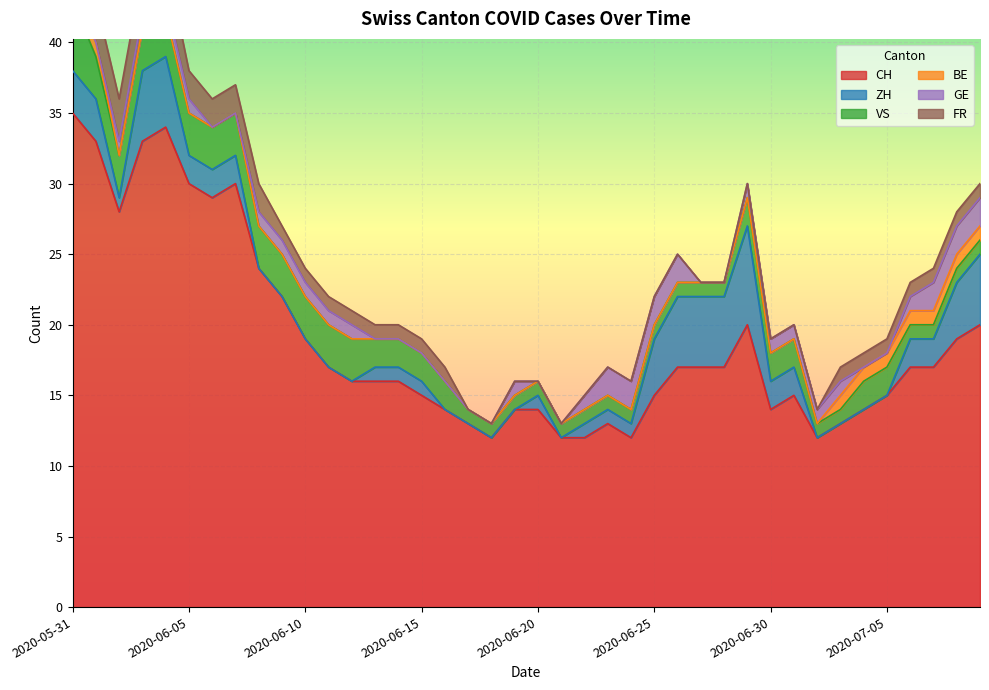

In CH, how many points are higher than both neighbors (excluding endpoints)?

5